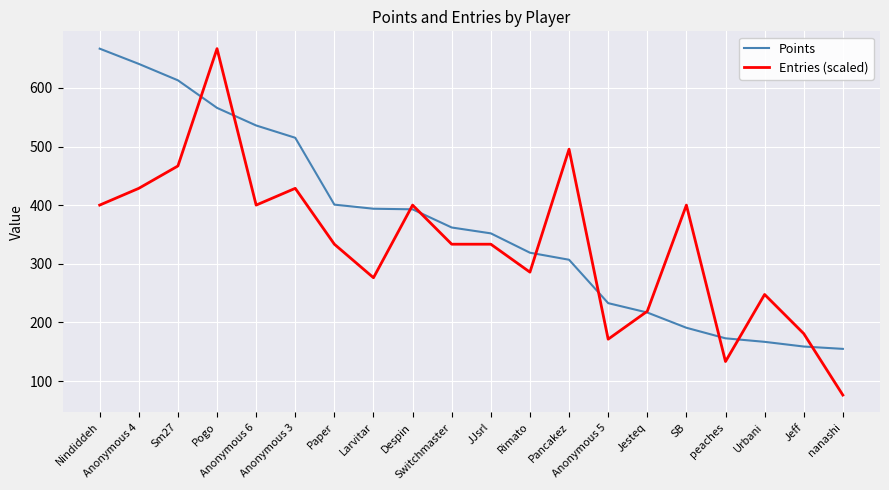

What is the lowest value of the Points series?

155.0